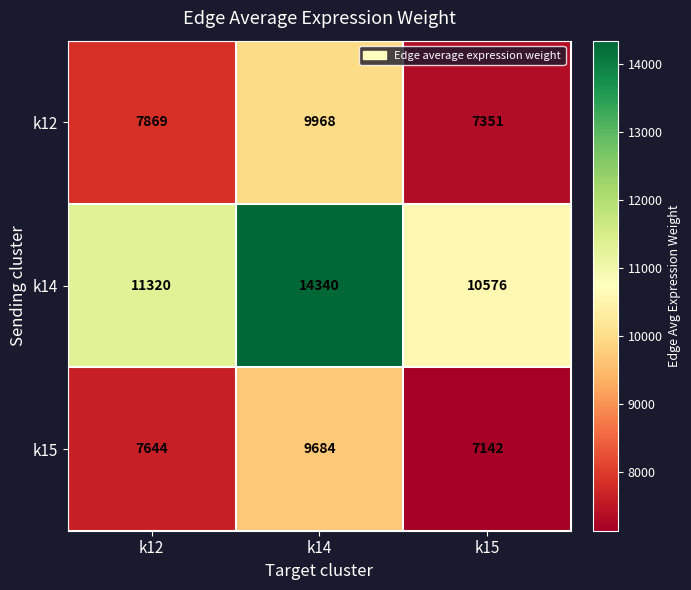

The value of k12 at k15 is 12678. True or false?

False